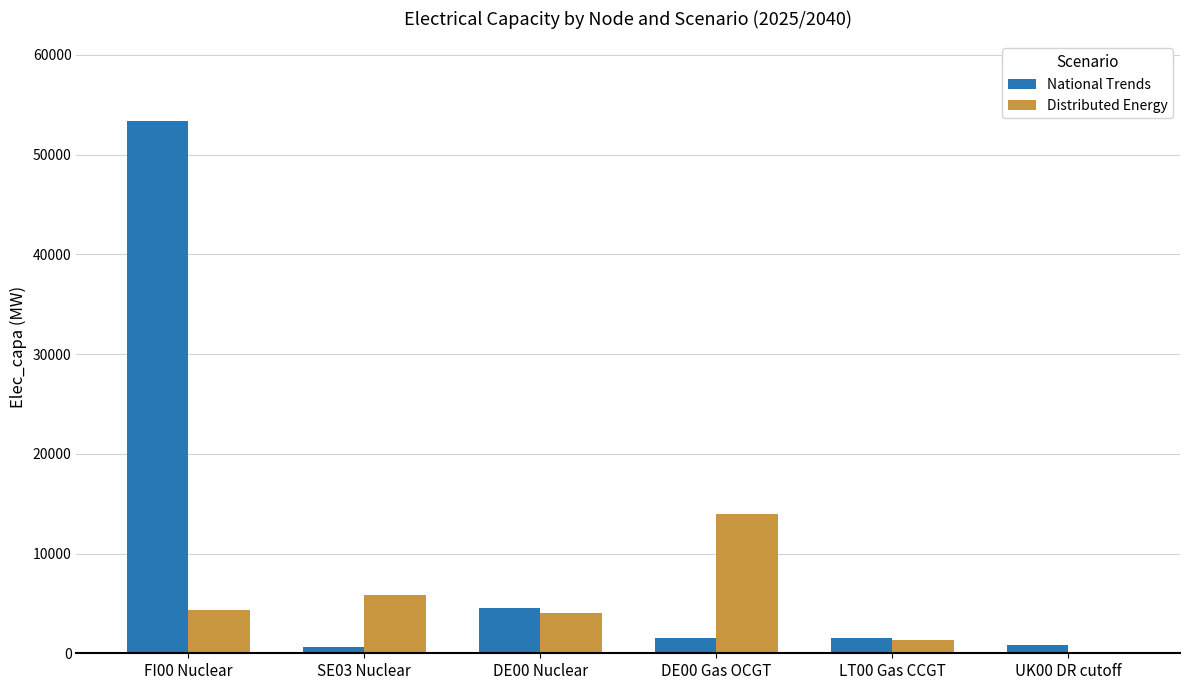

The value of National Trends at UK00 DR cutoff is 800. True or false?

True